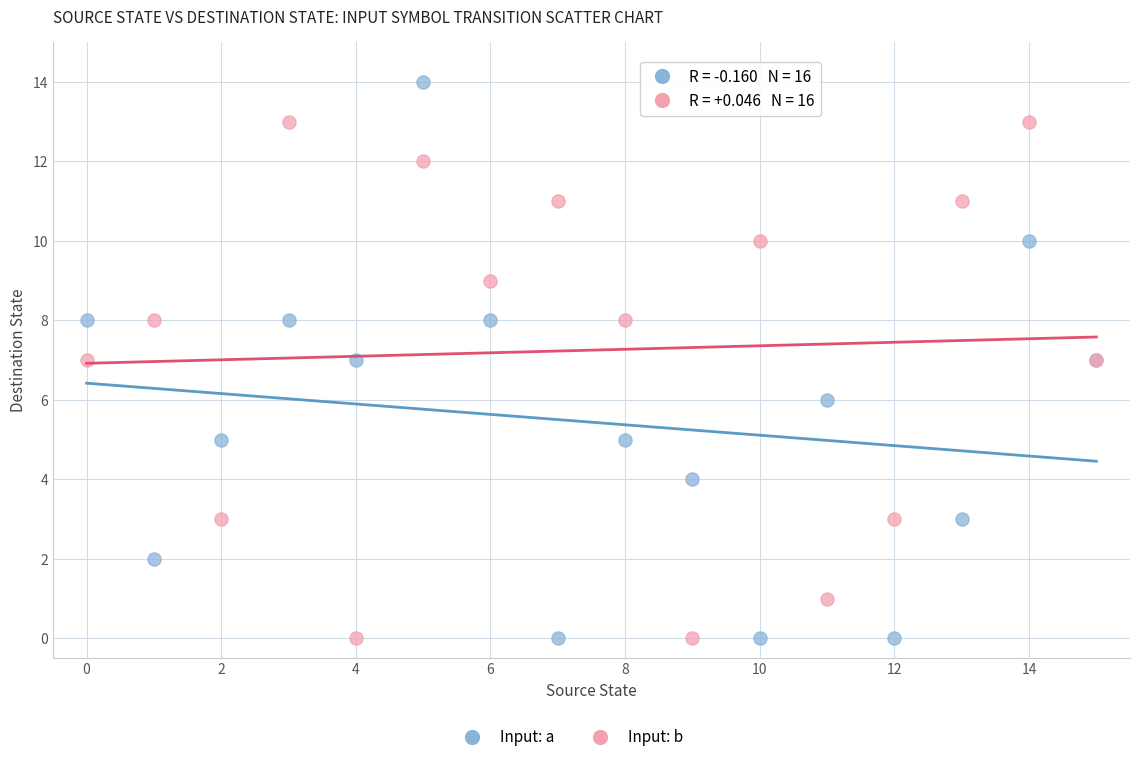

Which series reaches the maximum Y coordinate?

Input: a